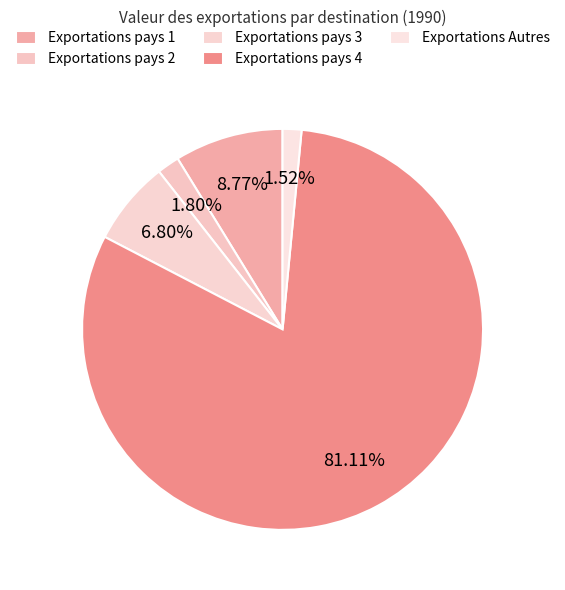

True or false: Exportations pays 4 accounts for 75% of the total.

False